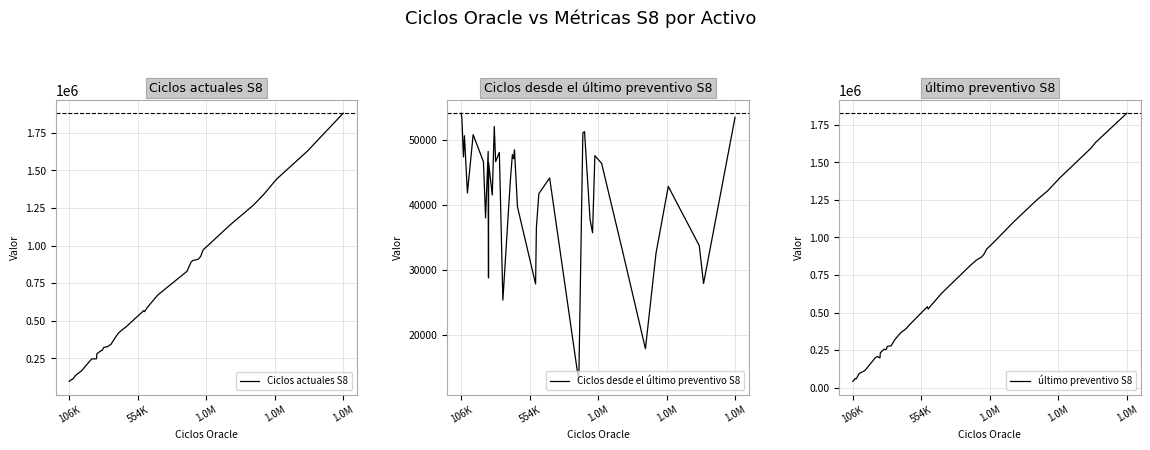

What is the minimum value for Ciclos actuales S8?

97672